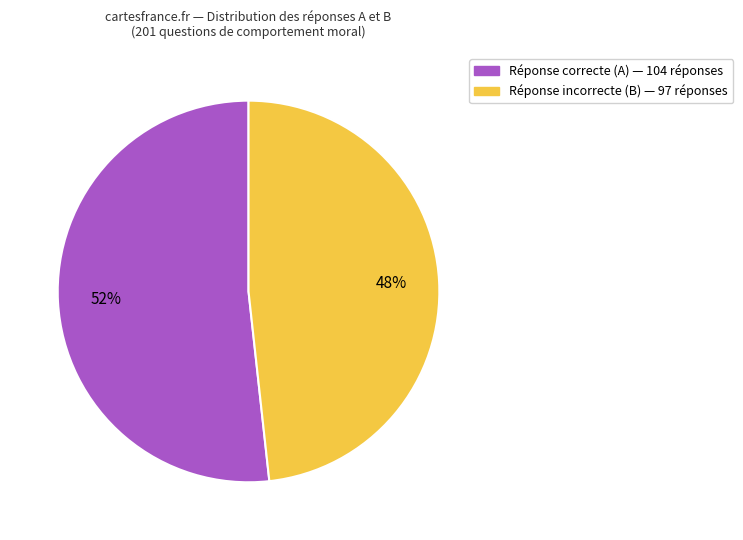

To the nearest percent, what is the average slice percentage?

50%